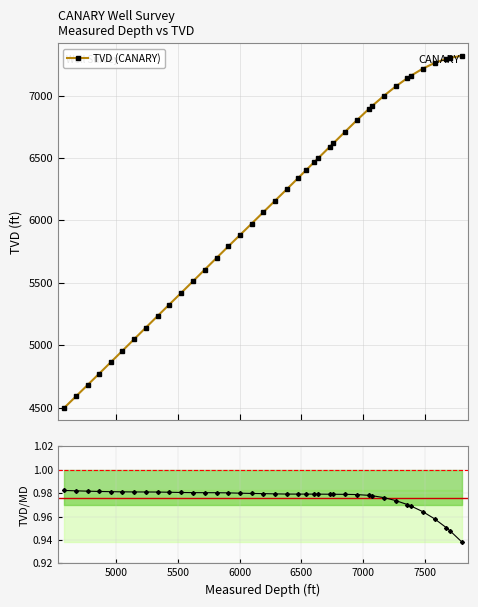

Reading left to right, list all the values displayed in this chart.

4580=4498.9	4674=4589.7	4769=4681.6	4864=4773.6	4958=4865.0	5052=4956.5	5147=5049.2	5241=5141.3	5336=5234.2	5431=5326.4	5526=5418.4	5625=5514.8	5719=5606.7	5814=5699.7	5909=5792.1	6003=5882.6	6098=5974.4	6193=6066.5	6287=6157.3	6382=6249.2	6477=6342.0	6540=6403.8	6603=6465.3	6635=6496.5	6730=6589.0	6760=6618.1	6855=6710.7	6950=6802.4	7045=6890.8	7076=6918.6	7170=6998.9	7265=7073.4	7359=7140.1	7391=7160.9	7485=7216.5	7580=7261.8	7675=7294.9	7705=7302.7	7801=7319.0